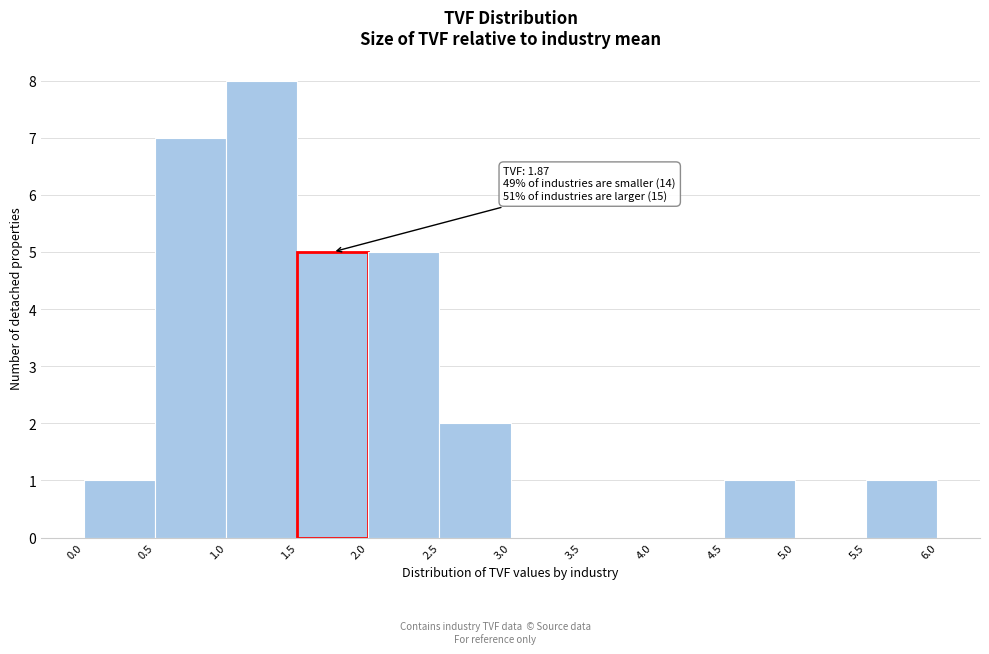

Over which range of the x-axis is the bar tallest?

1.0 to 1.5